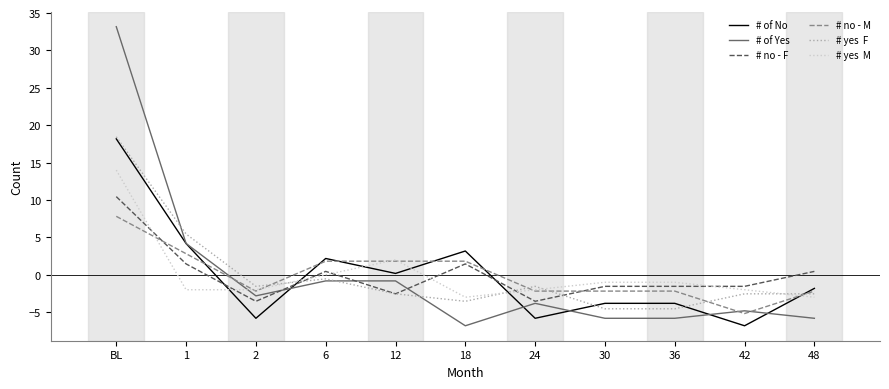

At which category is the sum across all series the highest?

BL